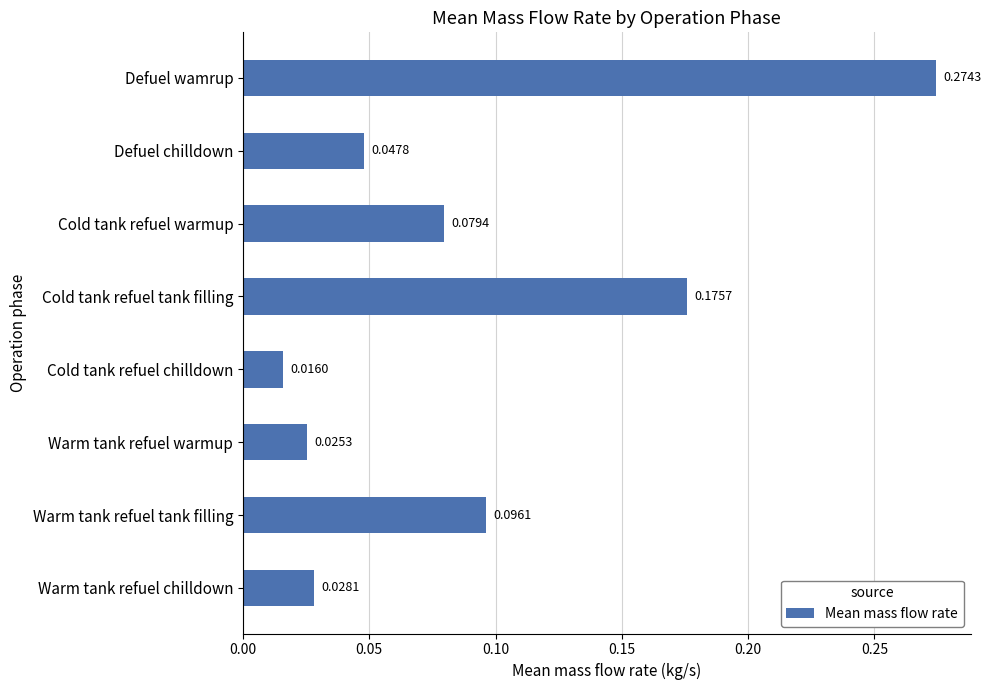

Which has a higher value, Cold tank refuel chilldown or Warm tank refuel chilldown?

Warm tank refuel chilldown